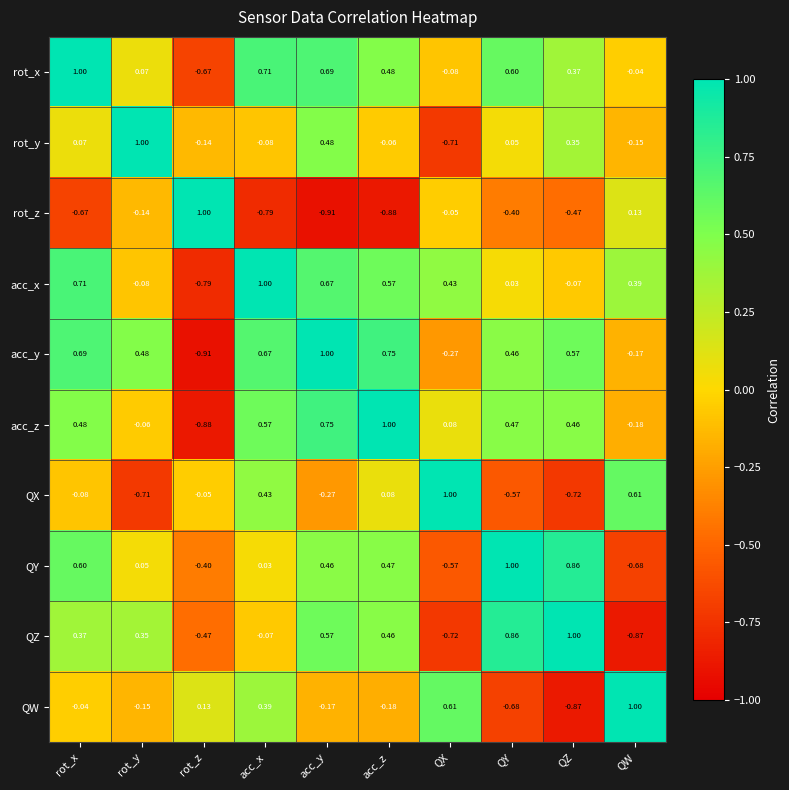

At which category is the sum across all series the highest?

acc_y